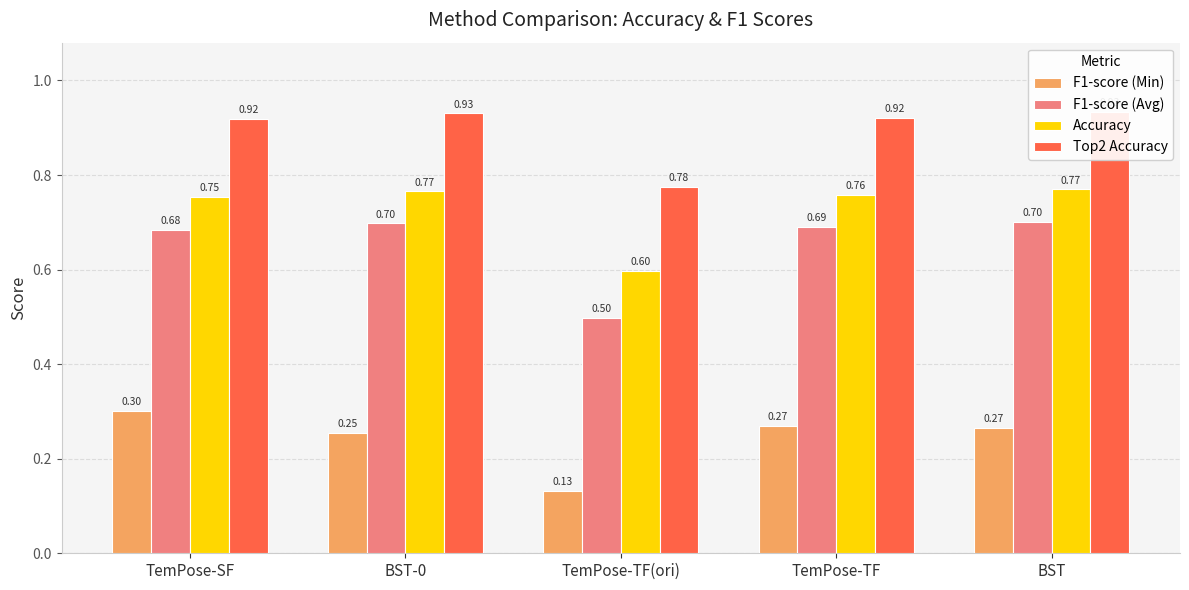

Reading left to right, list all the values displayed in this chart.

F1-score (Min): 0.3	0.3	0.1	0.3	0.3
F1-score (Avg): 0.7	0.7	0.5	0.7	0.7
Accuracy: 0.8	0.8	0.6	0.8	0.8
Top2 Accuracy: 0.9	0.9	0.8	0.9	0.9